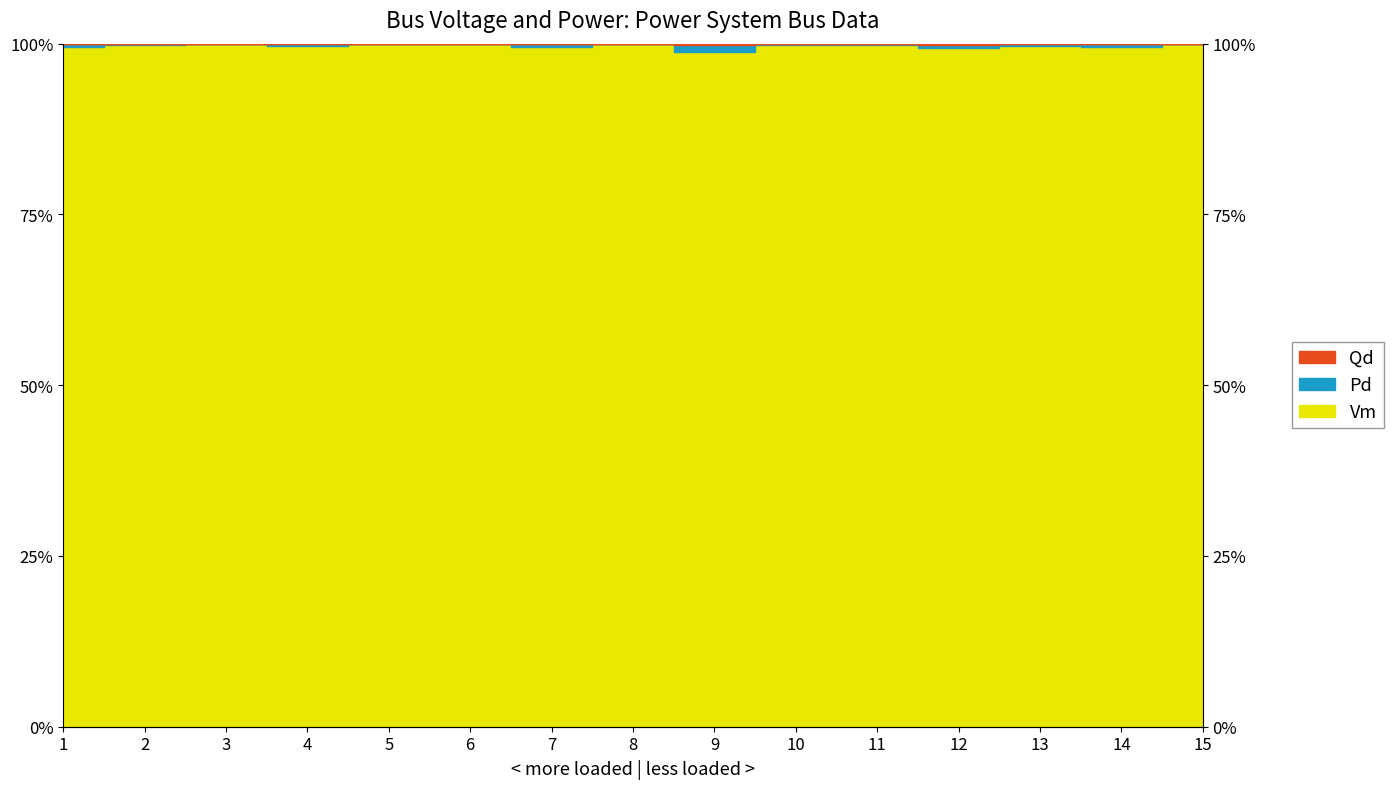

The Pd series shows 100.0 at 8. True or false?

True